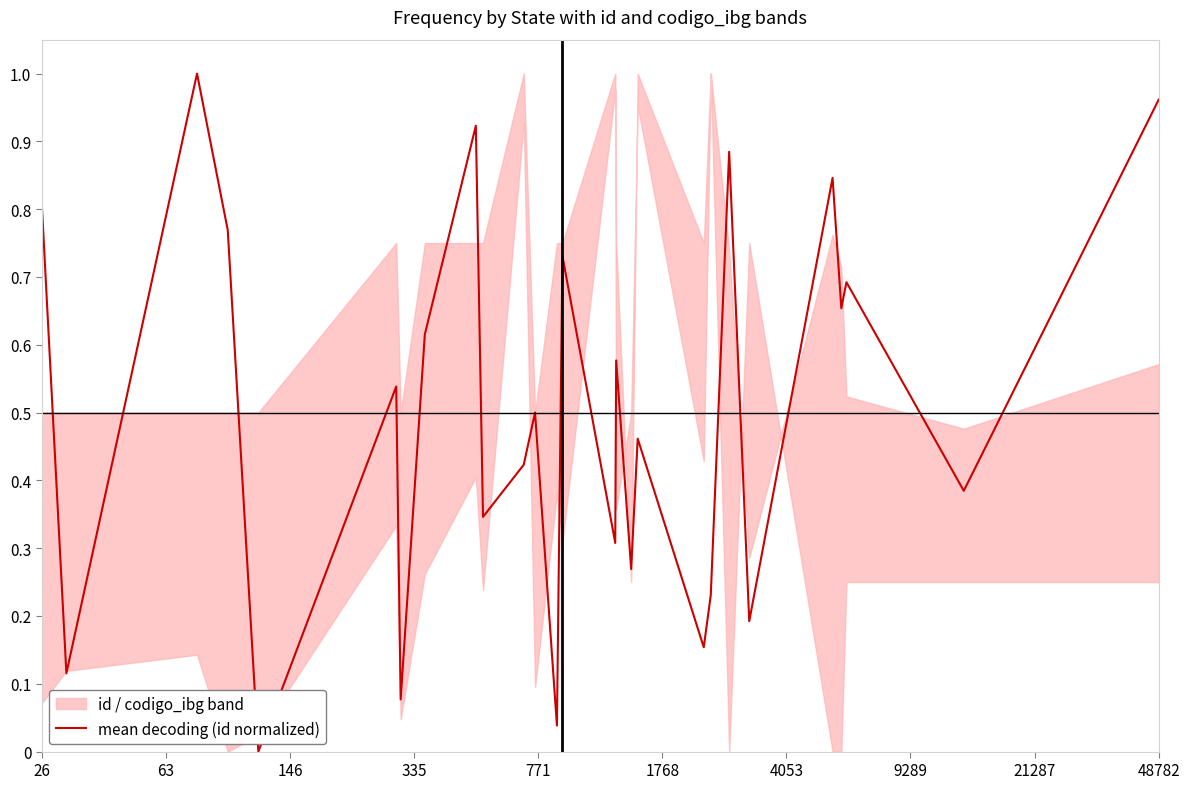

Is it true that mean decoding (id normalized) equals 0.8 at 26?

True